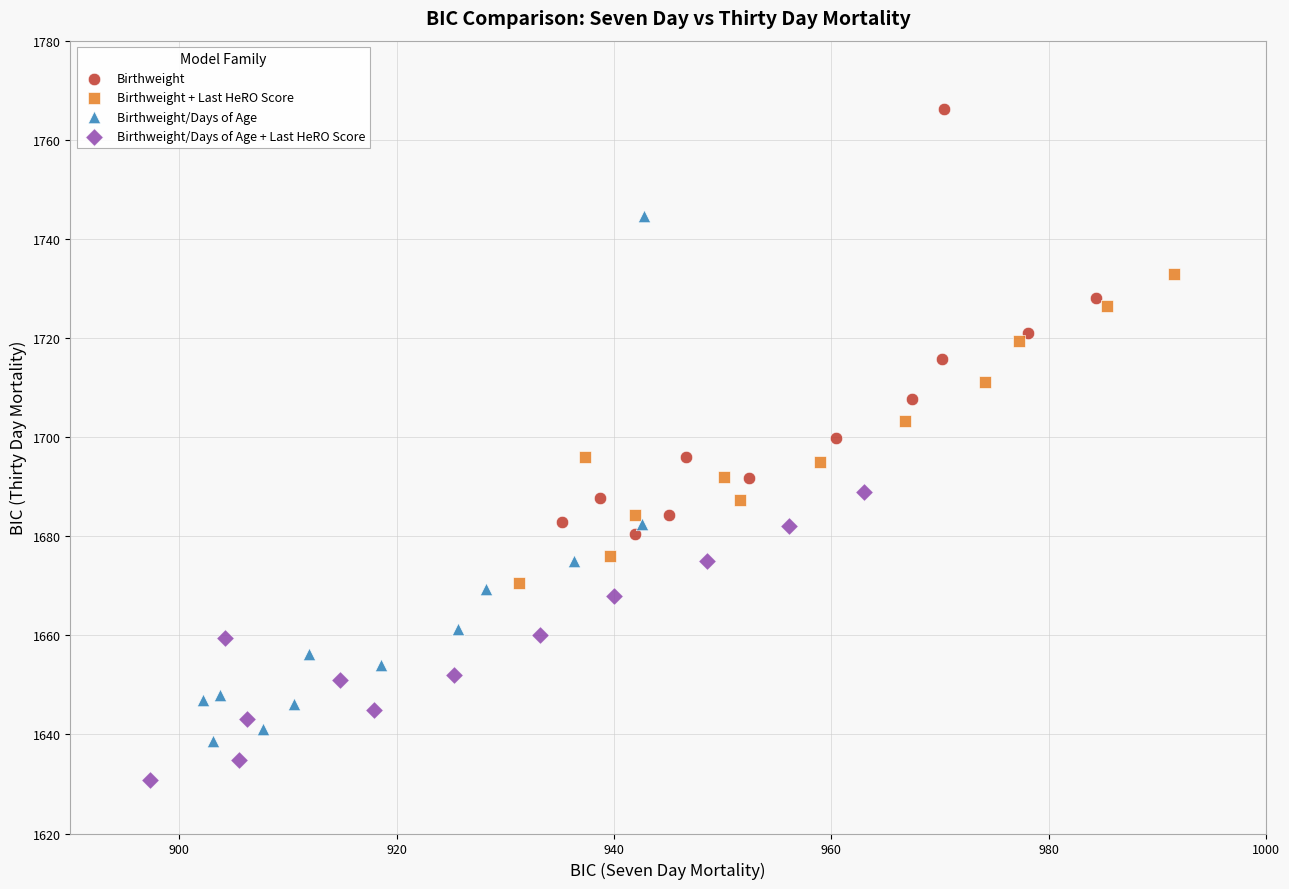

Which series has the largest Y range (max minus min)?

Birthweight/Days of Age